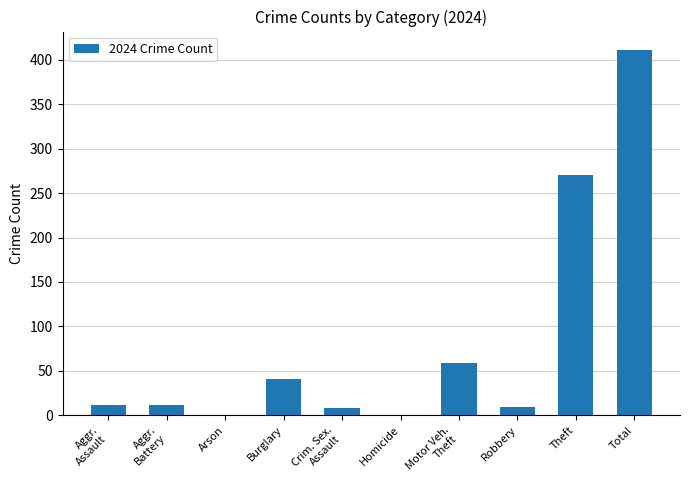

What is the sum of all values?

822